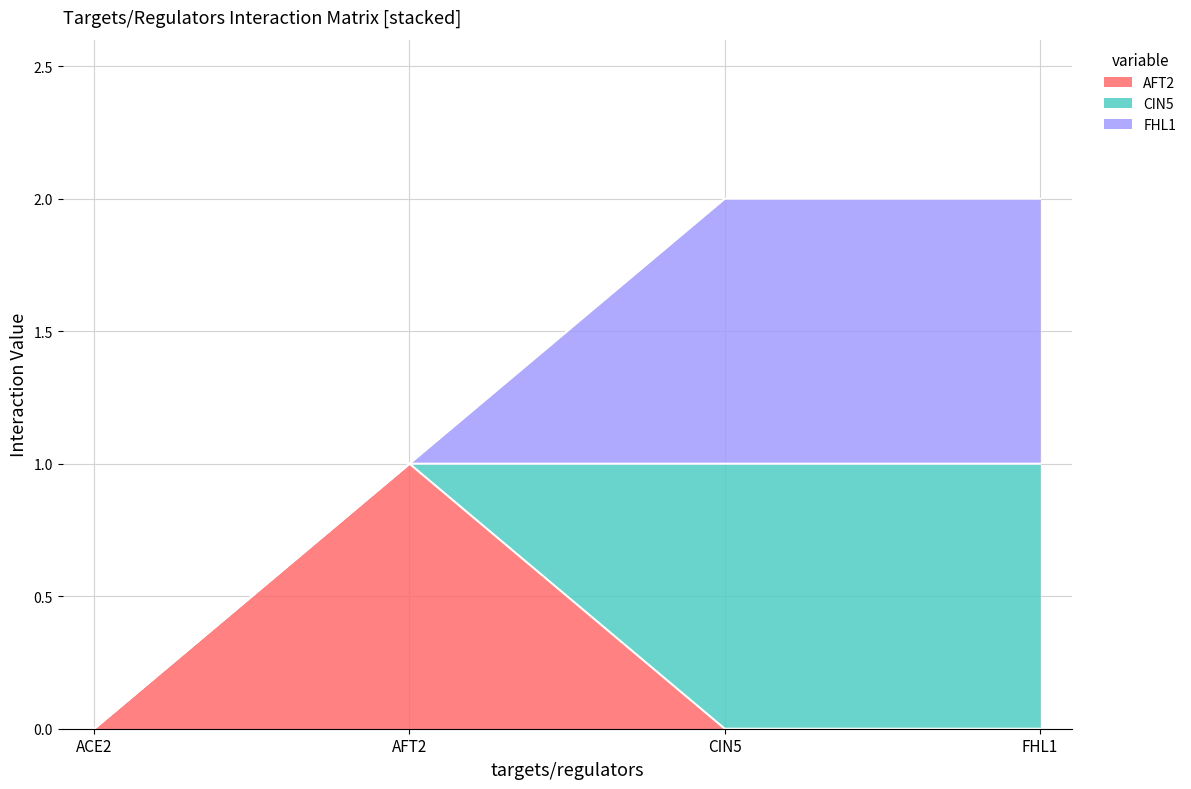

Reading right to left, transcribe all the data shown in this chart.

AFT2: FHL1=0	CIN5=0	AFT2=1	ACE2=0
CIN5: FHL1=1	CIN5=1	AFT2=0	ACE2=0
FHL1: FHL1=1	CIN5=1	AFT2=0	ACE2=0